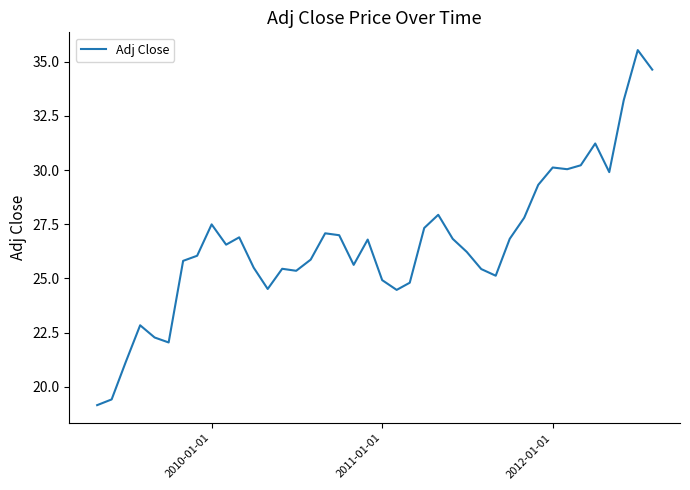

What is the maximum value shown in the chart?

35.5